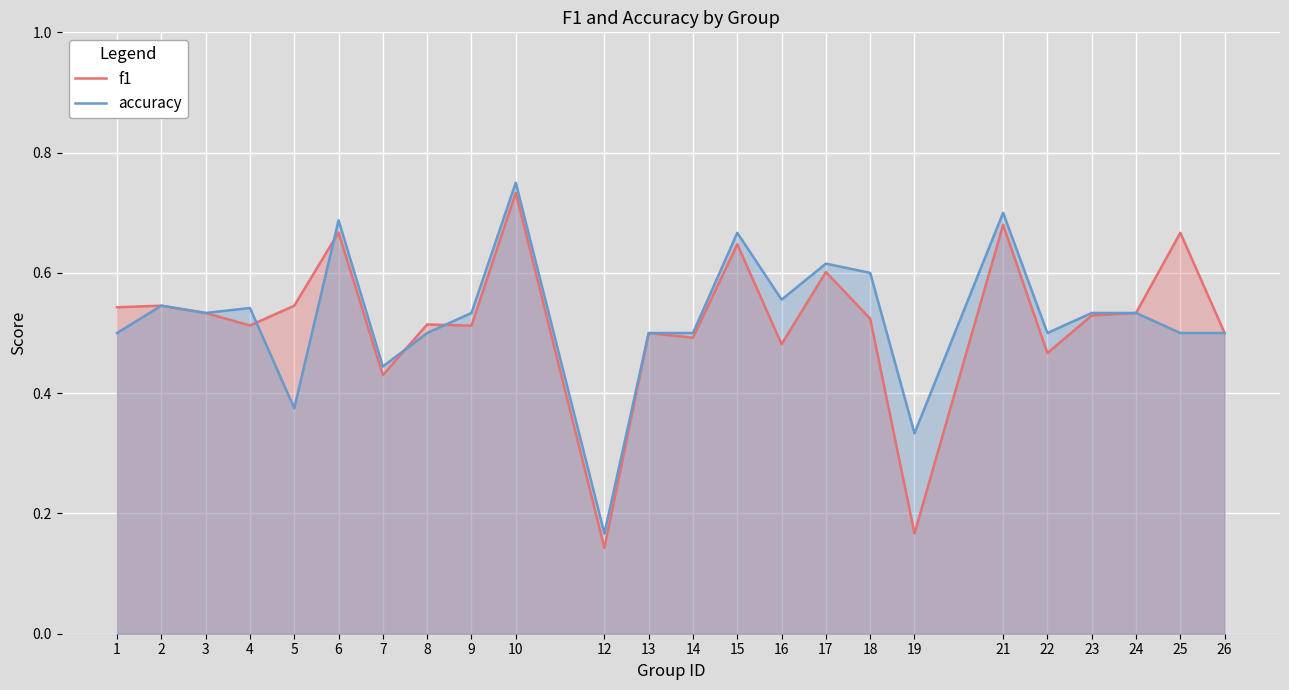

True or false: accuracy has more than 2 points higher than both neighbors.

True